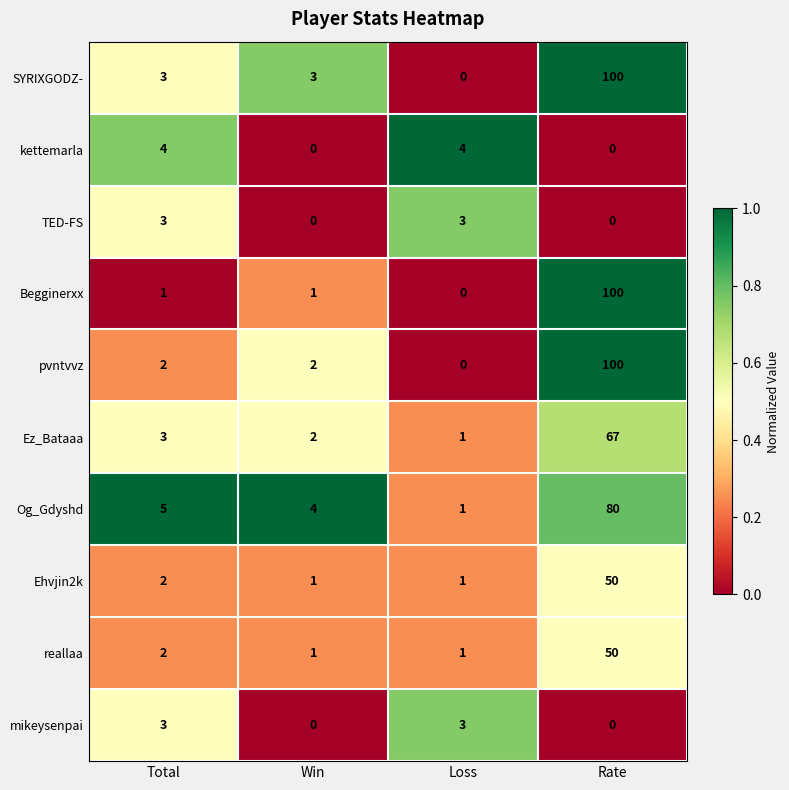

What is the total value across all series at Total?

28